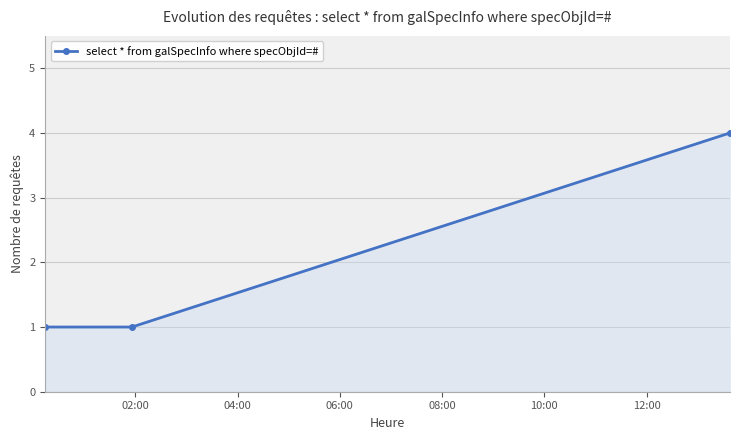

What is the average value?

2